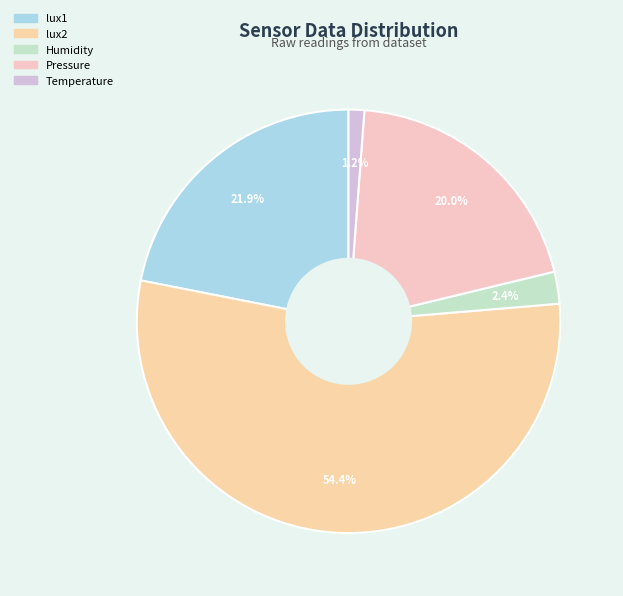

Rank the categories by value from lowest to highest.

Temperature, Humidity, Pressure, lux1, lux2